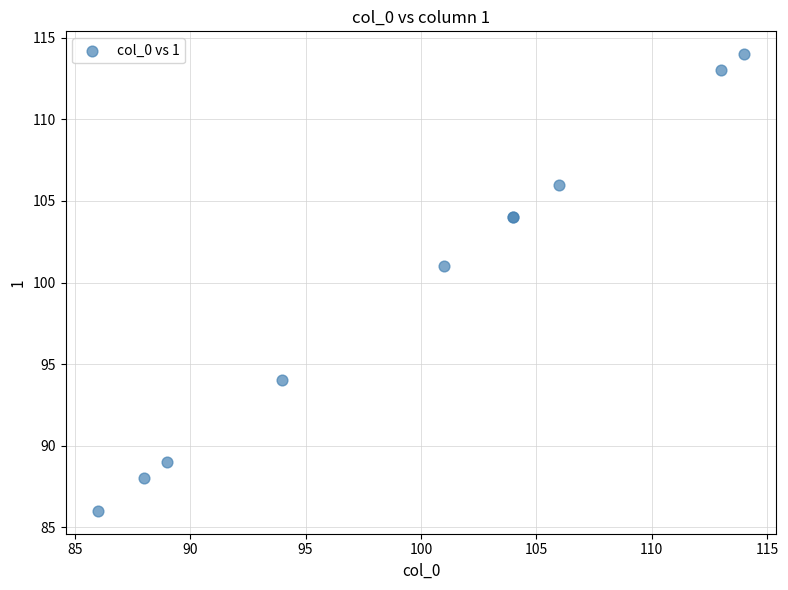

What Y value in the scatter plot is closest to 100?

101